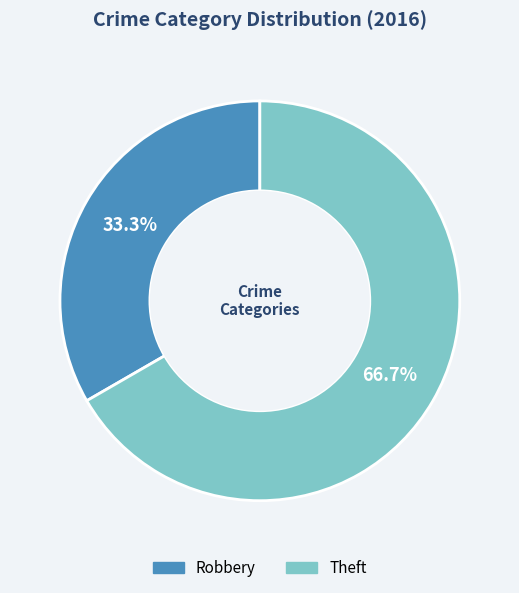

To the nearest percent, what is the average slice percentage?

50%